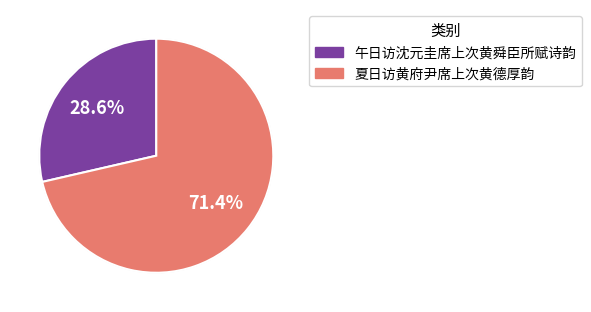

Combined, do 夏日访黄府尹席上次黄德厚韵 and 午日访沈元圭席上次黄舜臣所赋诗韵 account for over 50%?

Yes